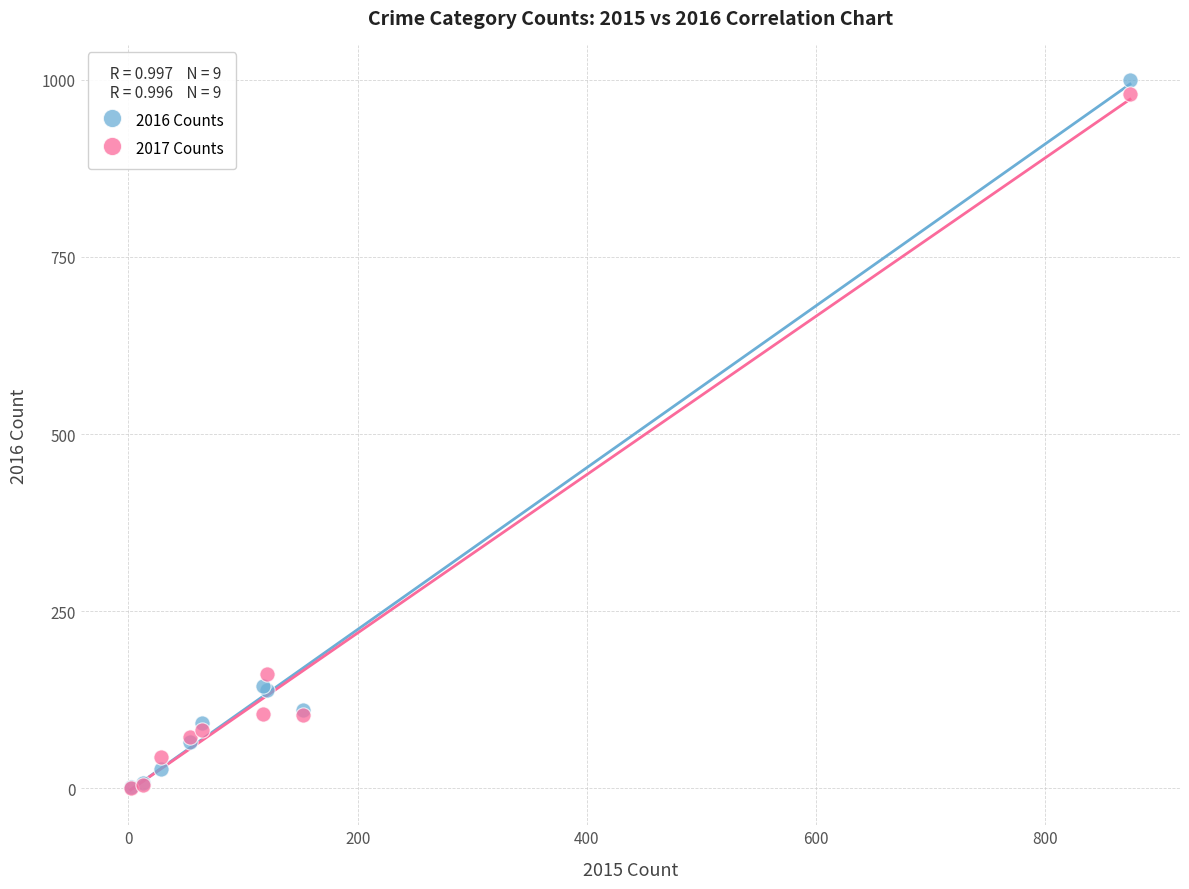

Which series reaches the maximum Y coordinate?

2016 Counts